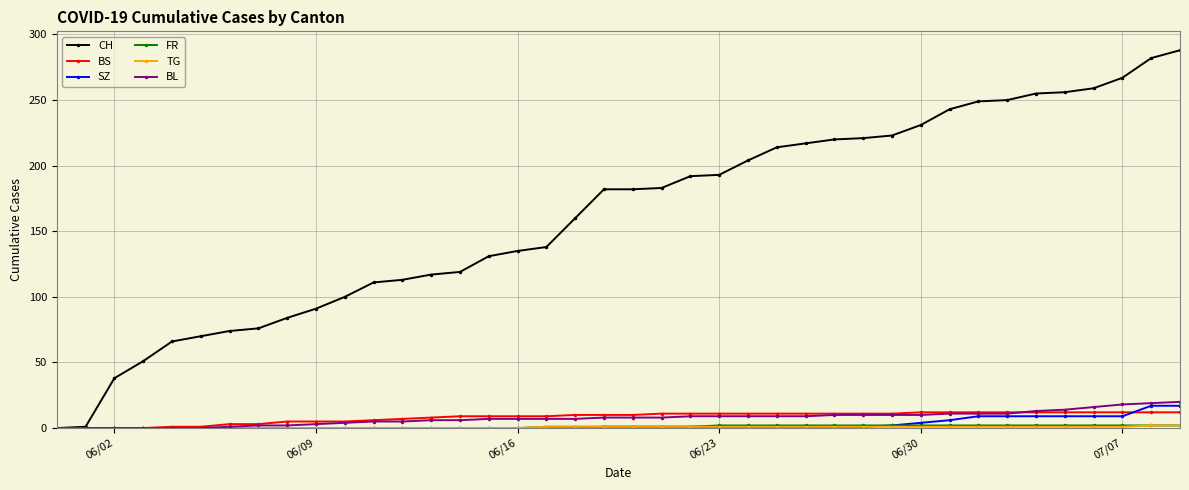

How many series are shown in this chart?

6